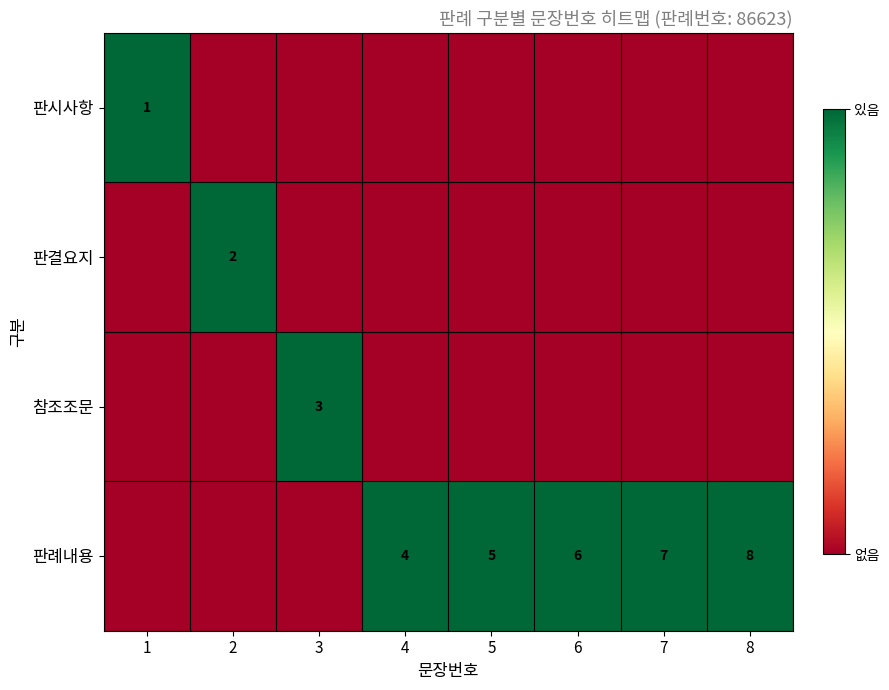

True or false: 판례내용 has a value of 8 at 8.

True